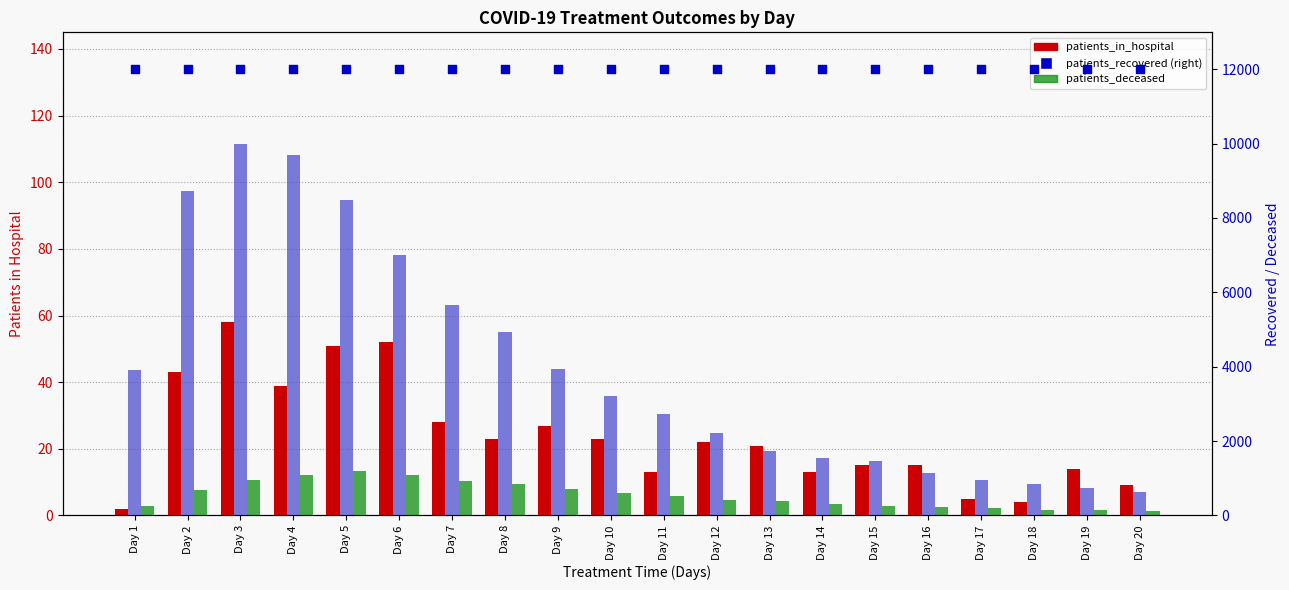

What is the total value across all series at Day 13?

2149